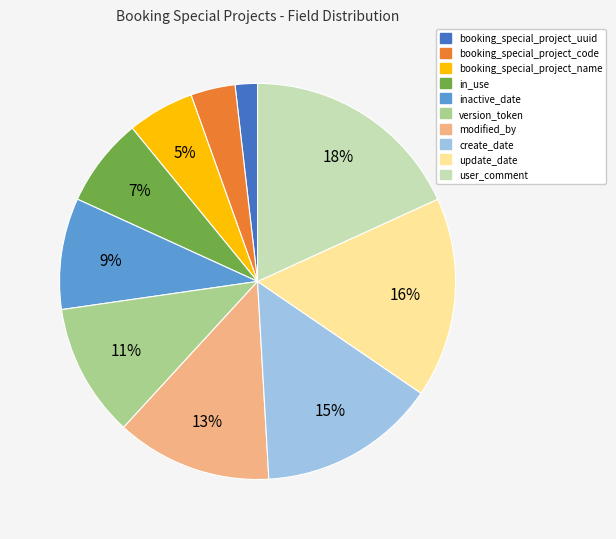

Between booking_special_project_name and booking_special_project_code, which is larger?

booking_special_project_name